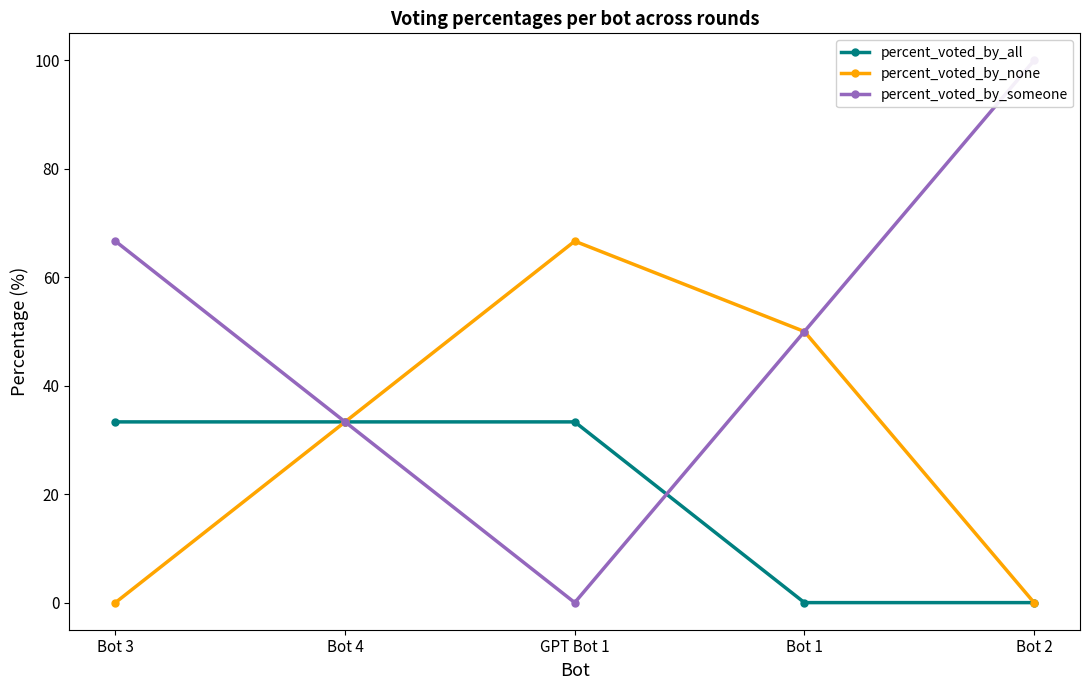

The percent_voted_by_all series shows 0.0 at Bot 2. True or false?

True